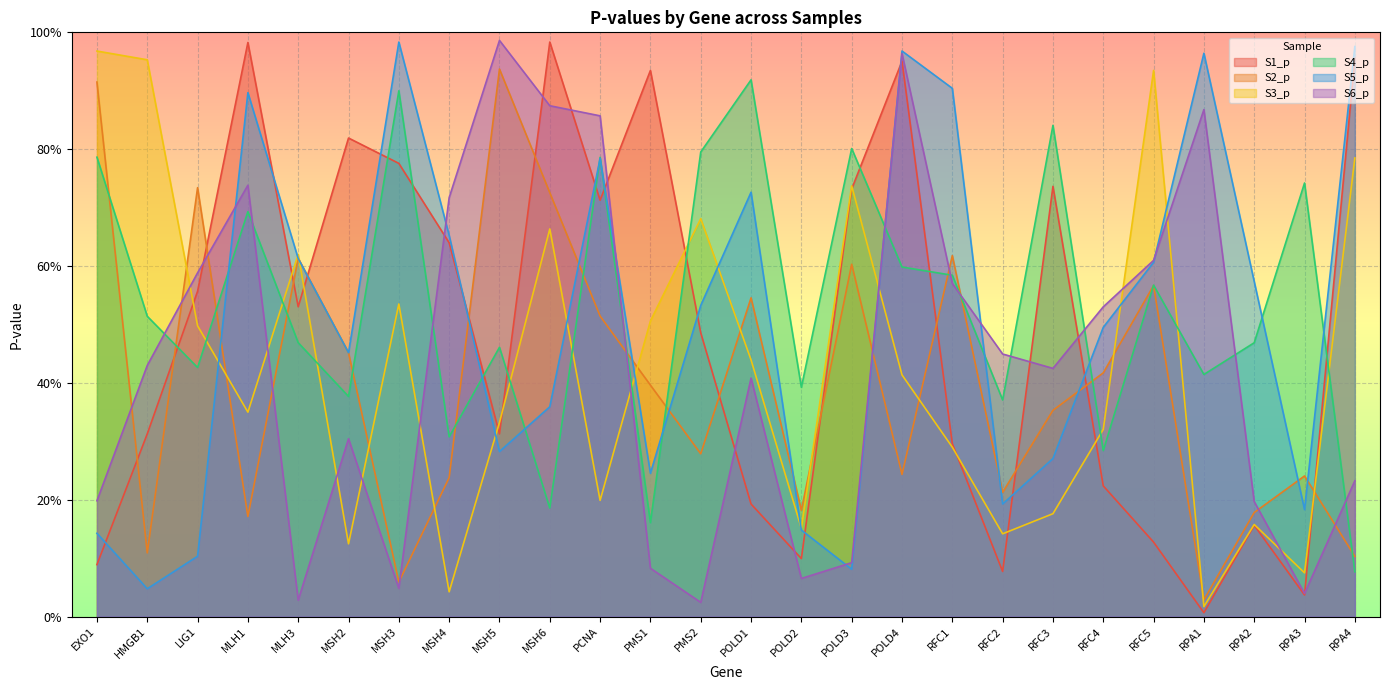

What is the label of the 22nd point from the right?

MLH3